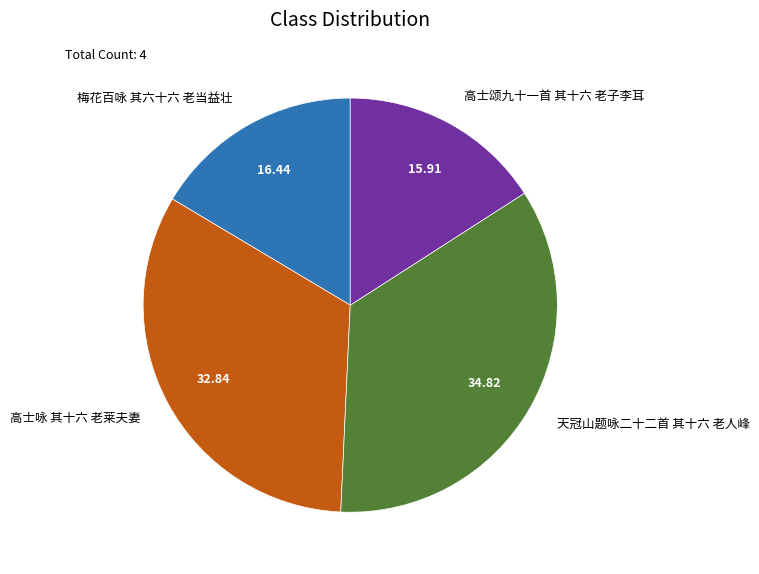

What is the largest slice in the pie chart?

天冠山题咏二十二首 其十六 老人峰